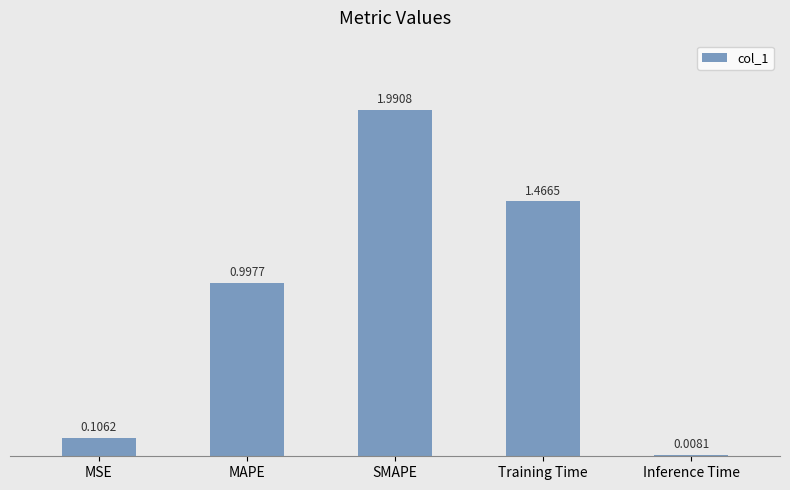

What is the difference between the values at Training Time and MSE?

1.4